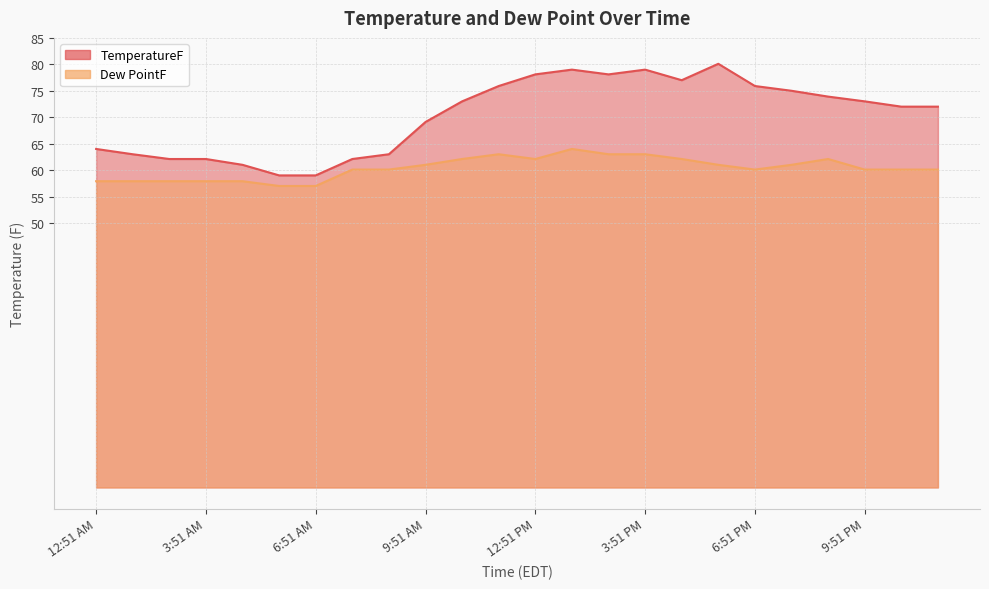

Read the TemperatureF value at 10:51 AM.

73.0